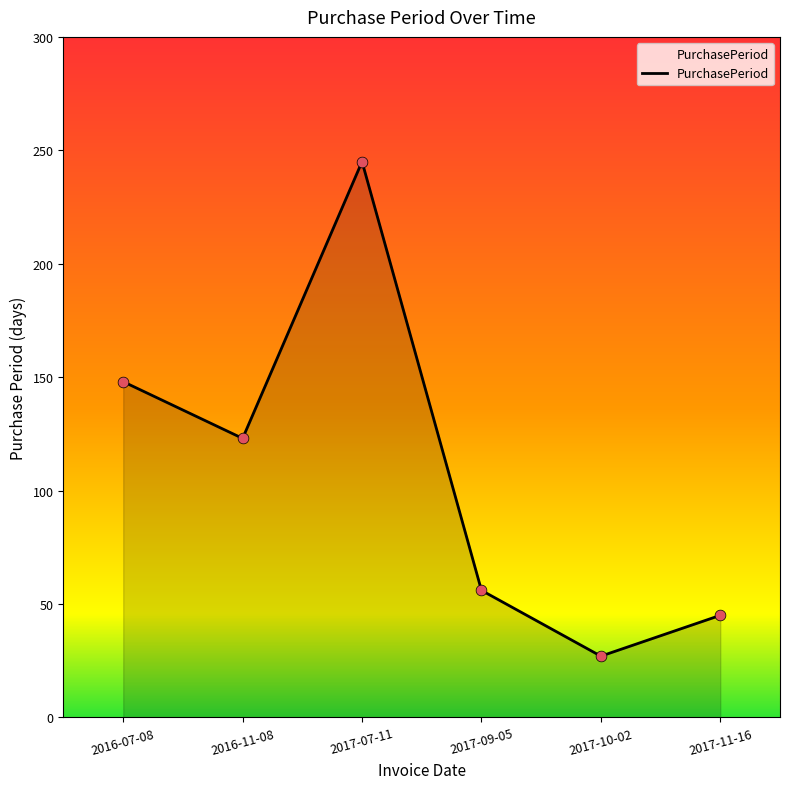

What is the change in value from 2017-07-11 to 2017-09-05?

-189